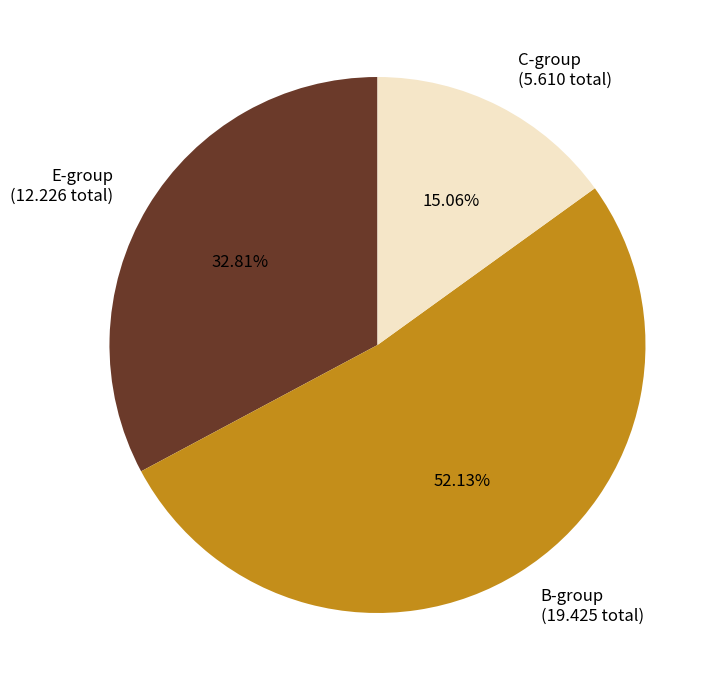

Which category has the biggest portion of the pie?

B-group